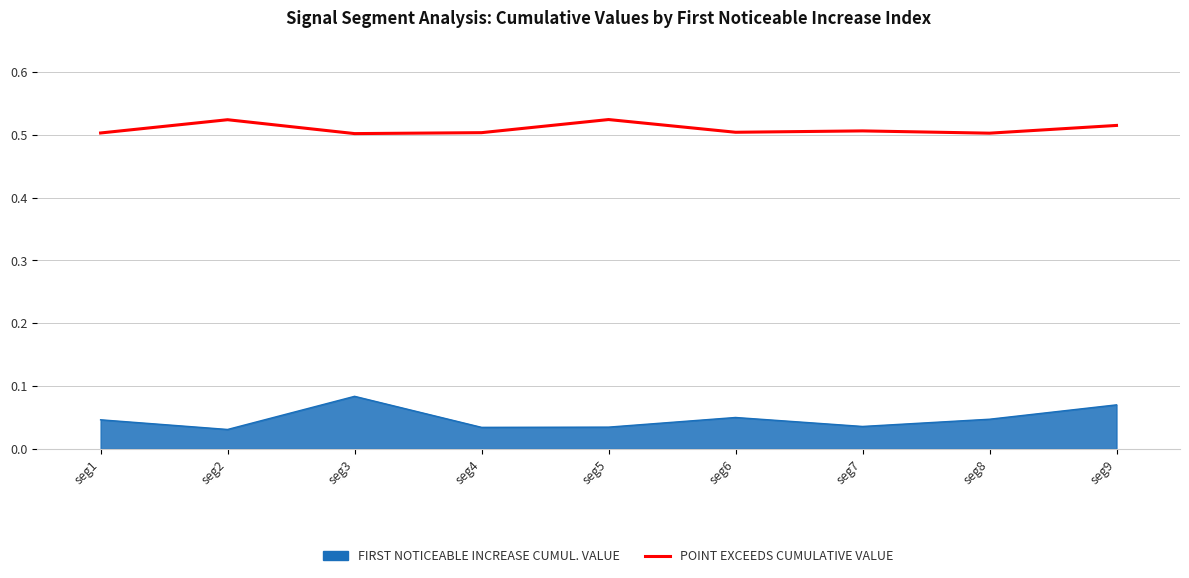

What is the spread (max minus min) of values at seg3?

0.4